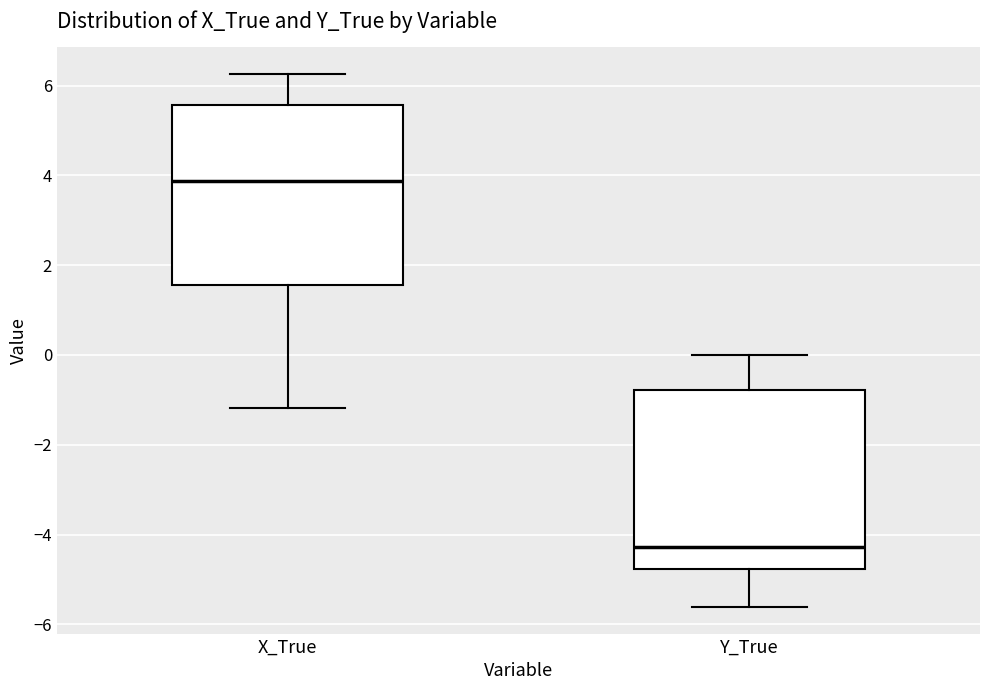

Which box has the lowest median line?

Y_True